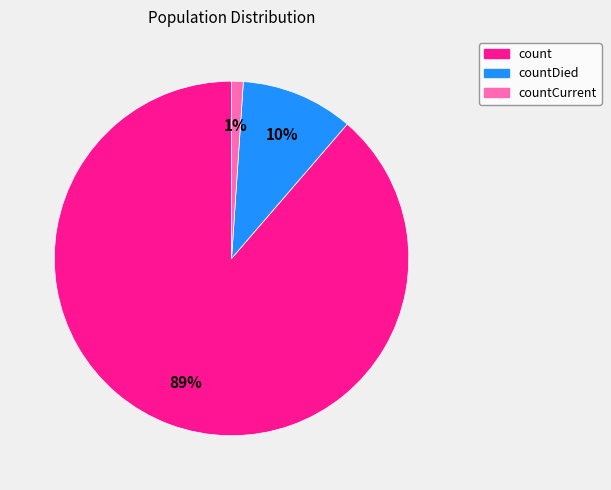

To the nearest percent, what is the difference between the largest and smallest slice percentages?

88%